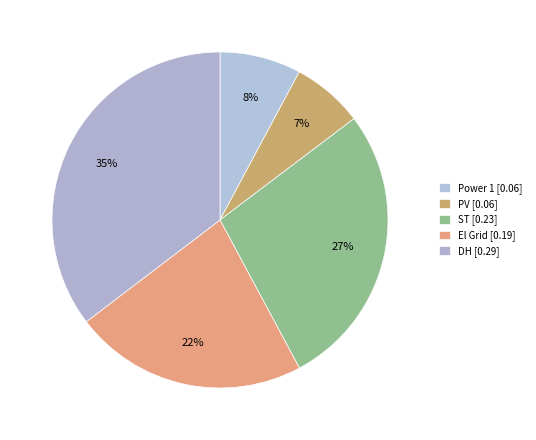

How many segments does this pie chart have?

5